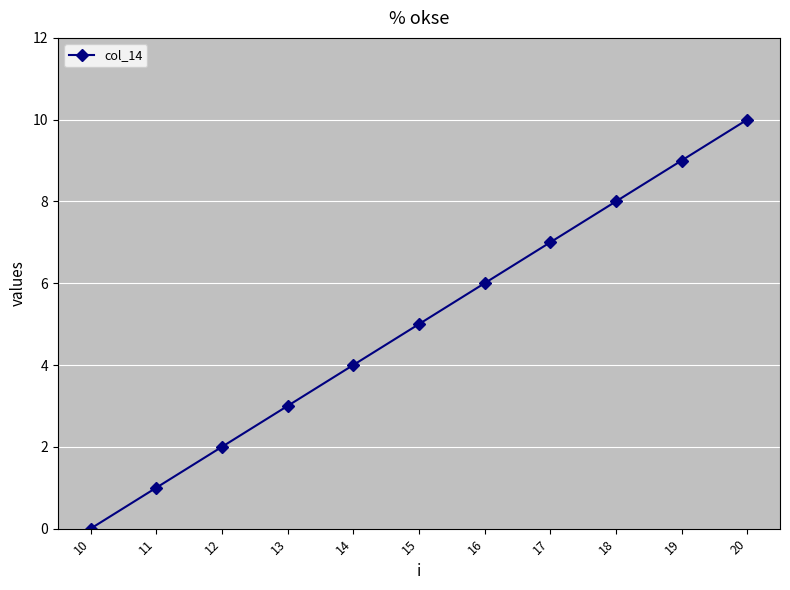

Between 15 and 16, which is larger?

16